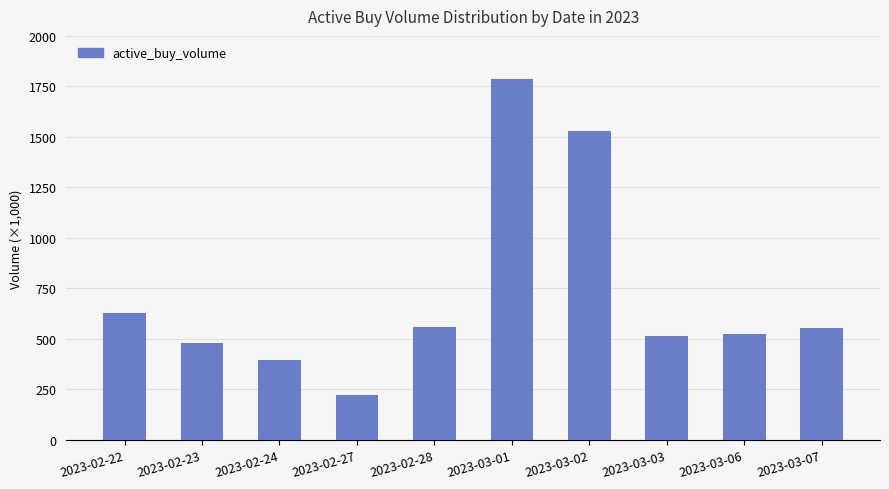

List the labels in order of value, smallest first.

2023-02-27, 2023-02-24, 2023-02-23, 2023-03-03, 2023-03-06, 2023-03-07, 2023-02-28, 2023-02-22, 2023-03-02, 2023-03-01